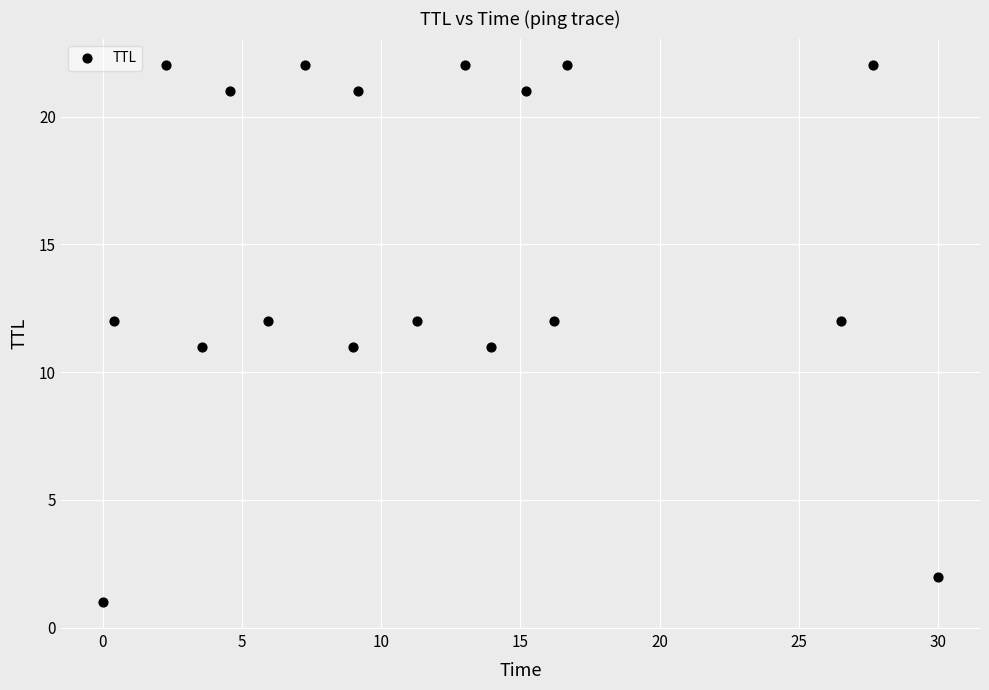

What is the range of Y values (max minus min)?

21